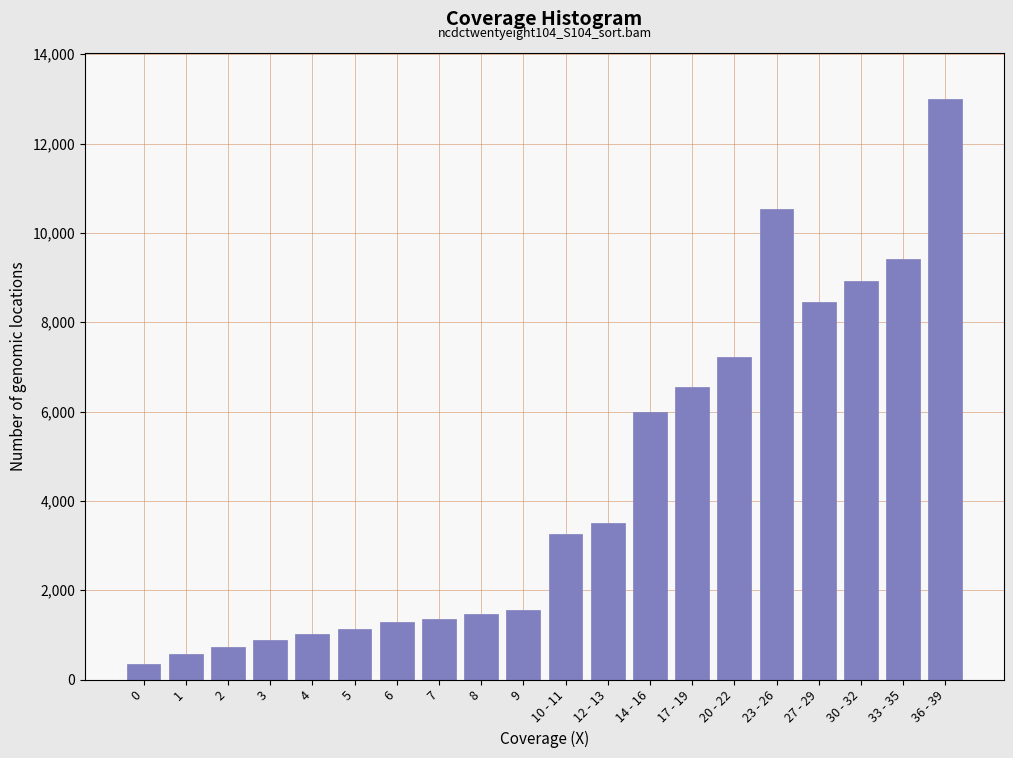

Reading left to right, list all the values displayed in this chart.

340	572	728	886	1012	1130	1280	1346	1470	1556	3266	3508	6000	6558	7218	10528	8444	8924	9416	12994